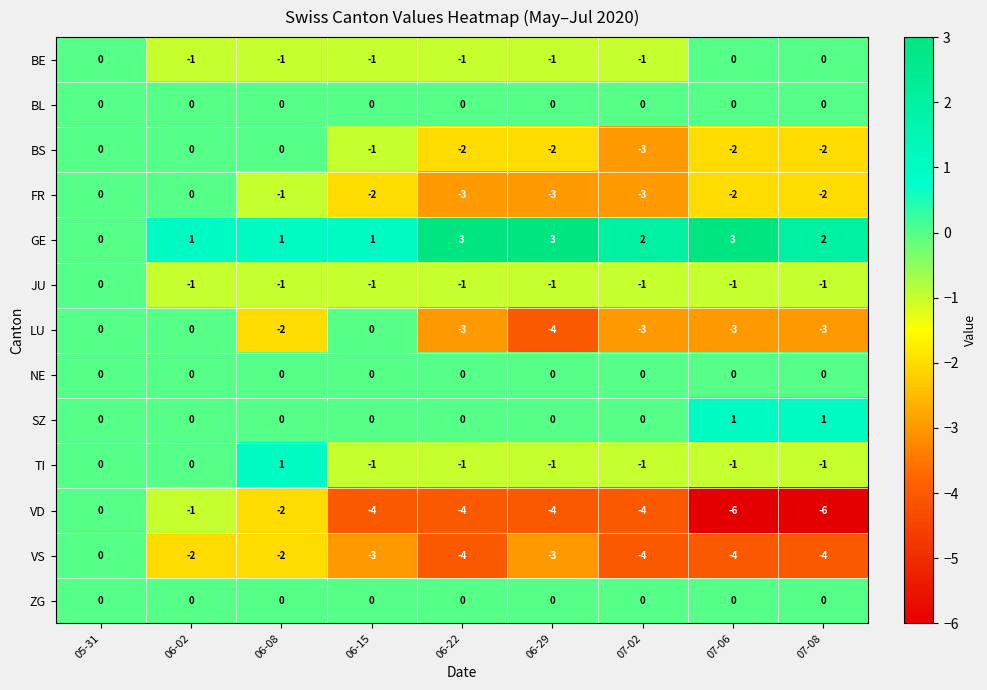

What is the greatest value displayed?

3